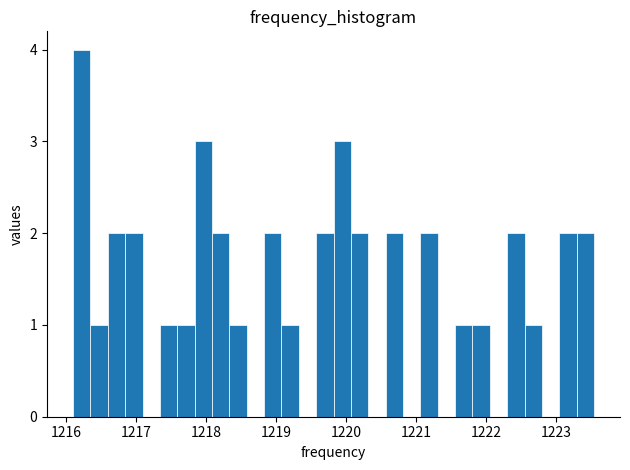

Around what value on the x-axis is the tallest bar? Give the approximate position of its centre, as read against the axis.

1216.2